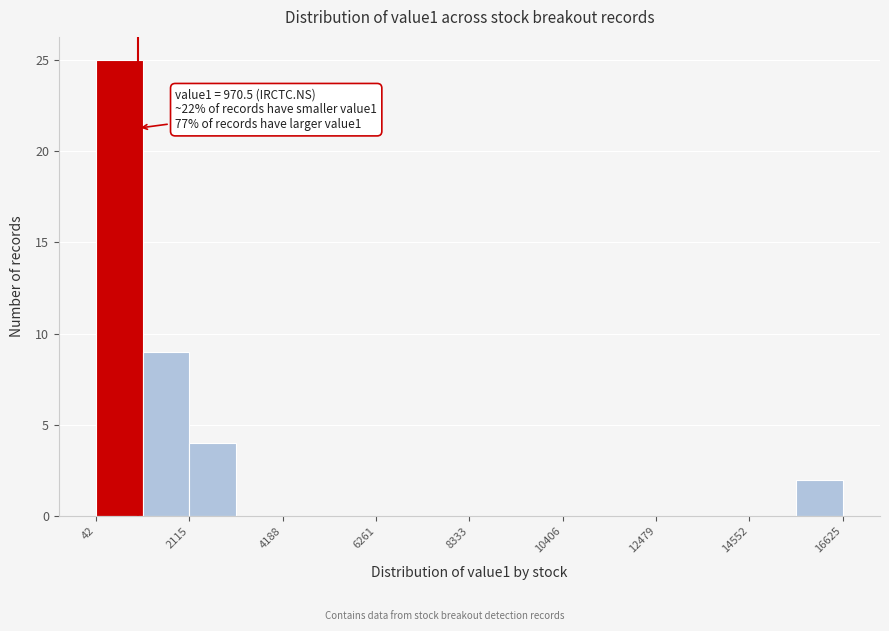

Around what value on the x-axis is the tallest bar? Give the approximate position of its centre, as read against the axis.

500